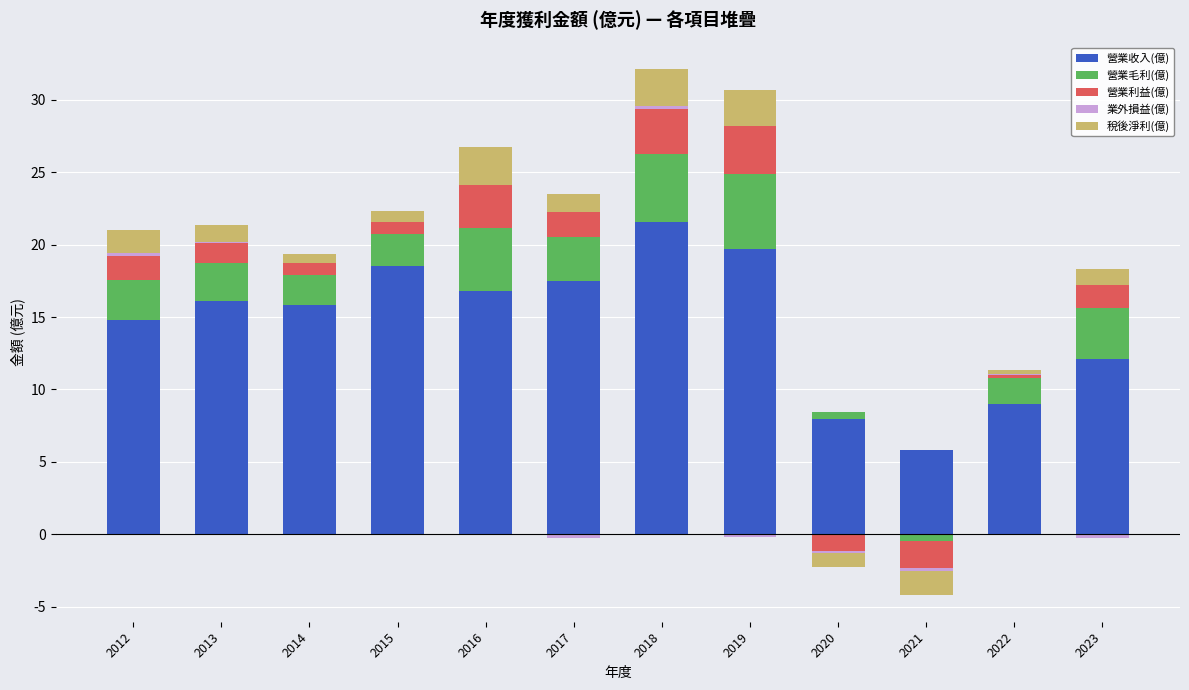

At how many categories does at least one series exceed 20?

1